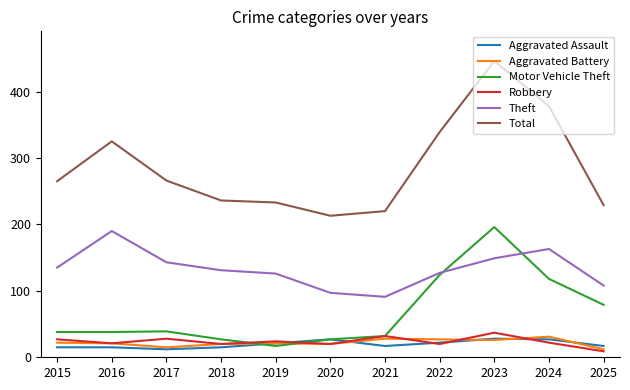

After their last crossing, which series has the higher values: Aggravated Battery or Motor Vehicle Theft?

Motor Vehicle Theft